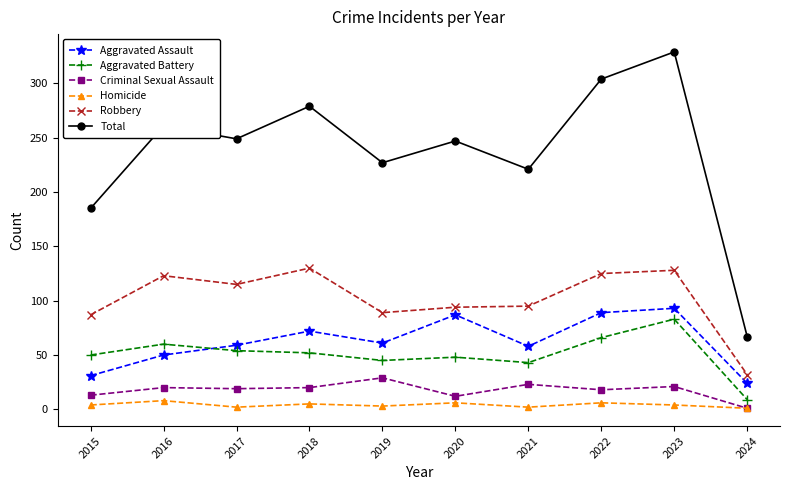

What is the maximum value for Criminal Sexual Assault?

29